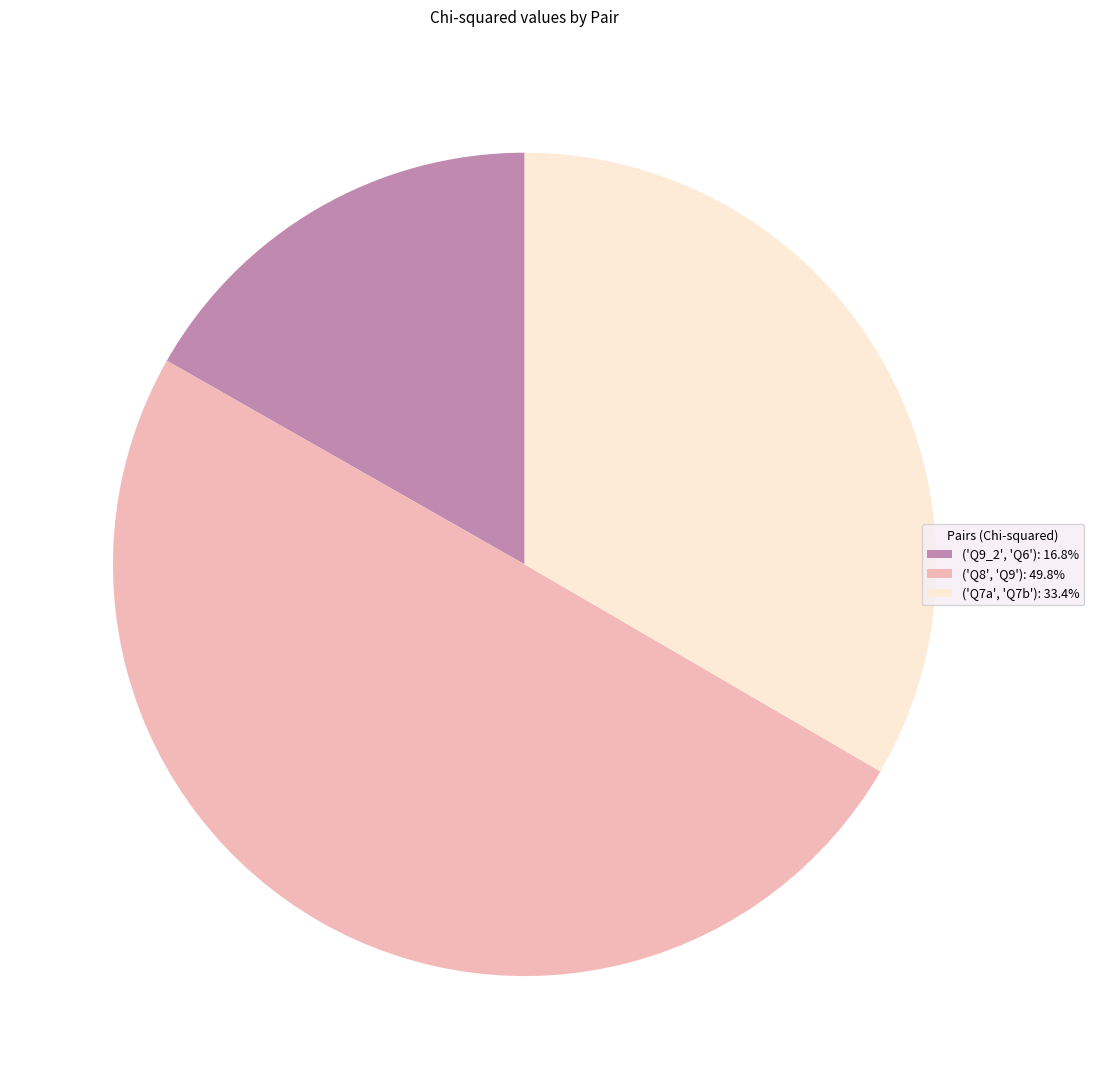

Approximately how many times larger is the value at ('Q8', 'Q9') compared to ('Q9_2', 'Q6')?

3.0